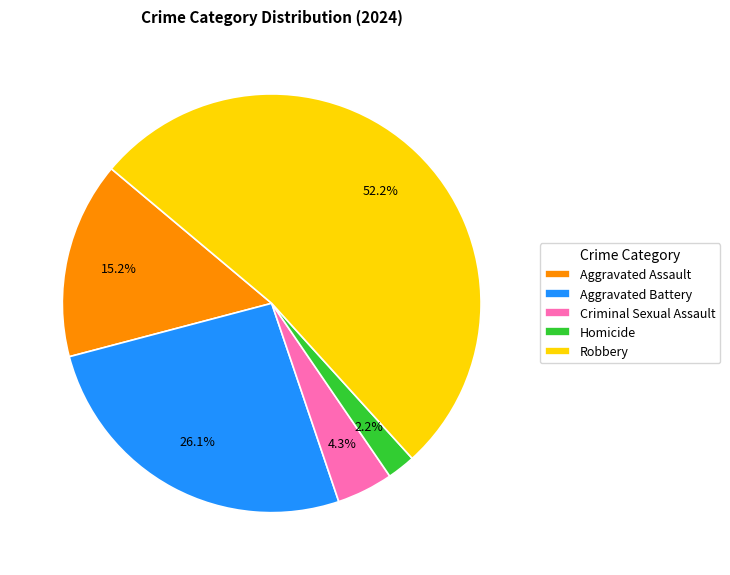

What is the total percentage of Aggravated Battery and Robbery?

78.3%